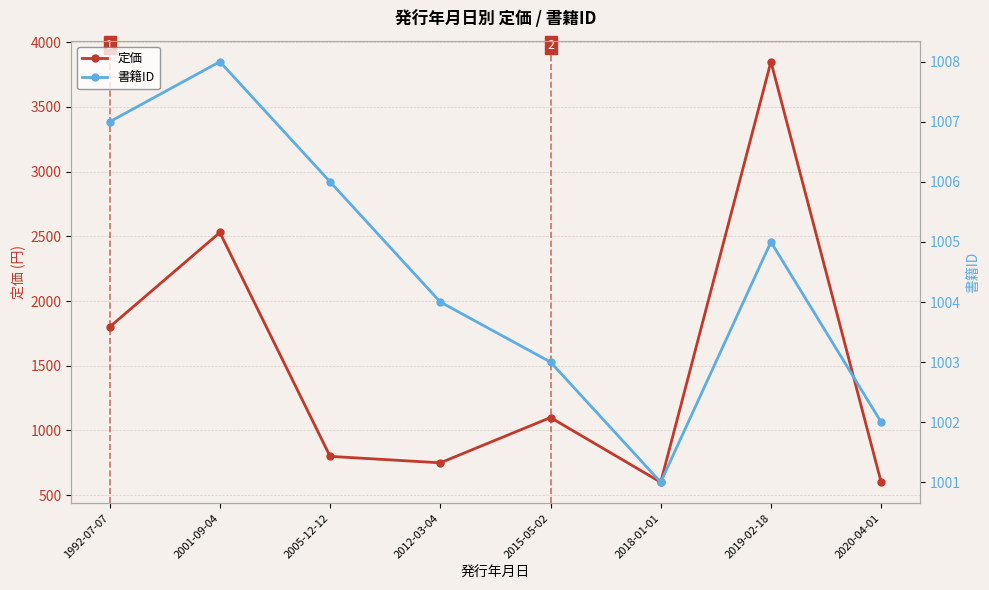

How many data points in 書籍ID are above 1005?

3